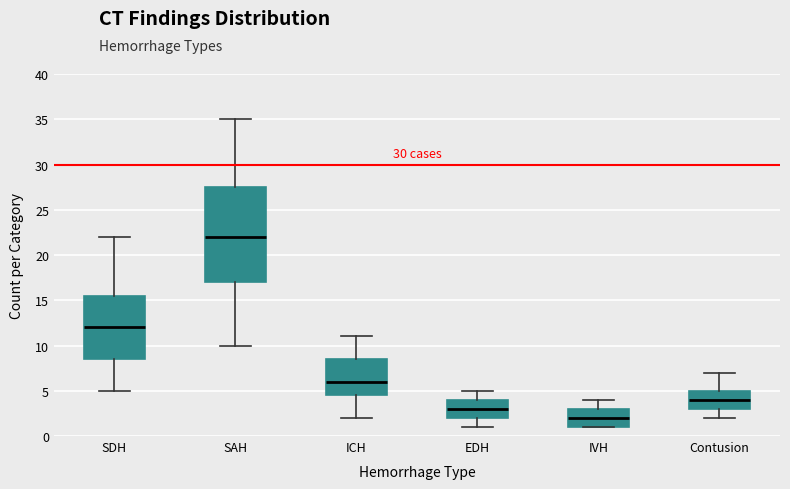

Comparing the boxes themselves (not the whiskers), which one is the tallest?

SAH